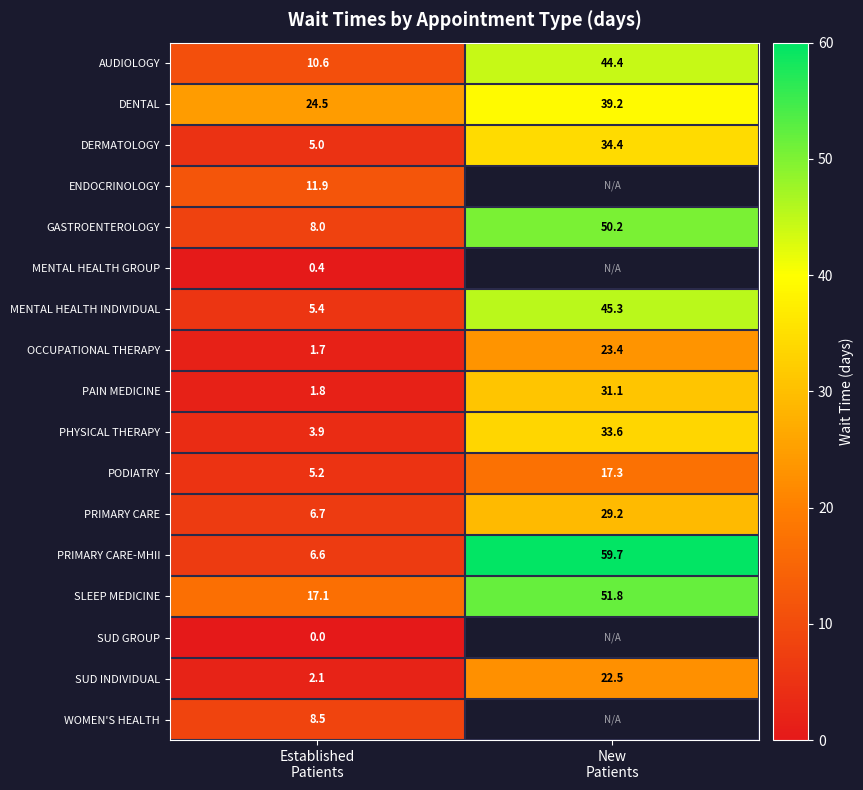

What is the lowest value of the PAIN MEDICINE series?

1.8